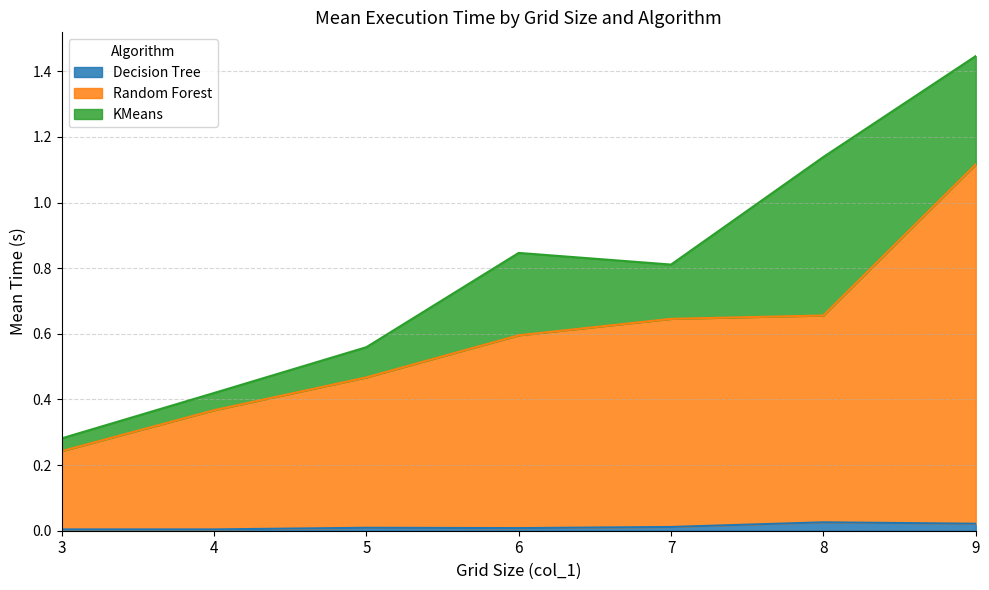

Is it true that Decision Tree equals 0.0 at 5?

True